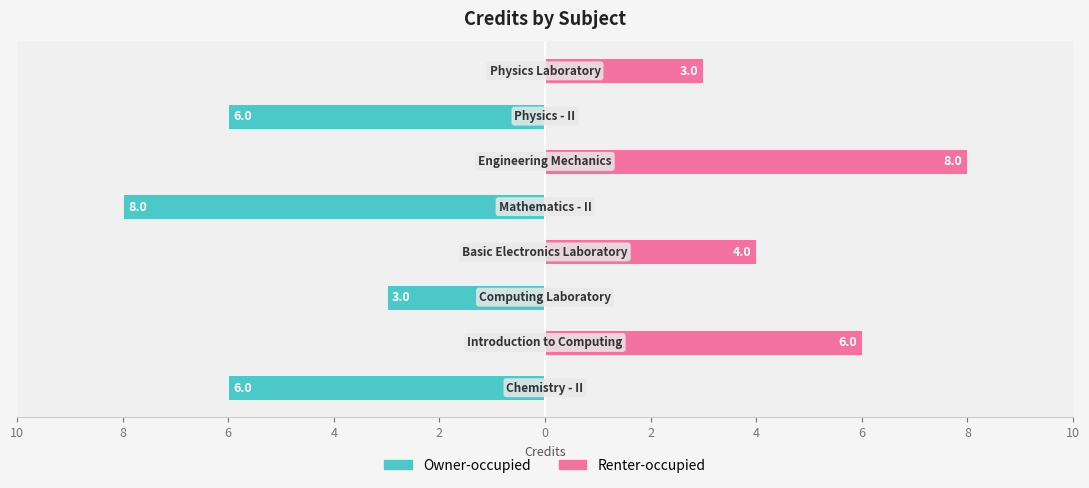

Reading right to left, extract all data points from this chart.

Owner-occupied: 0	-6	0	-8	0	-3	0	-6
Renter-occupied: 3	0	8	0	4	0	6	0